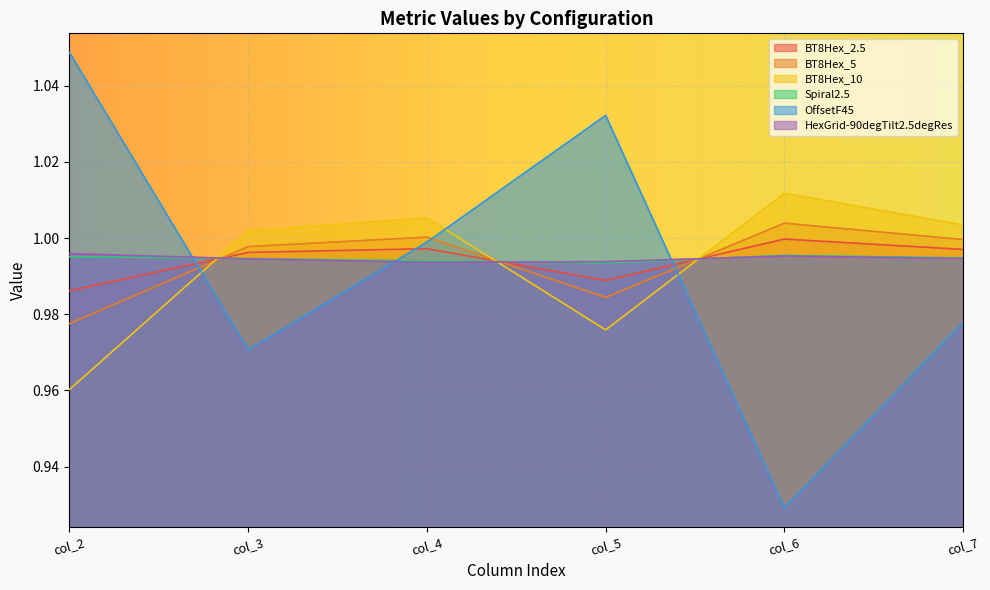

Where is BT8Hex_2.5 nearest to the value 0?

col_2